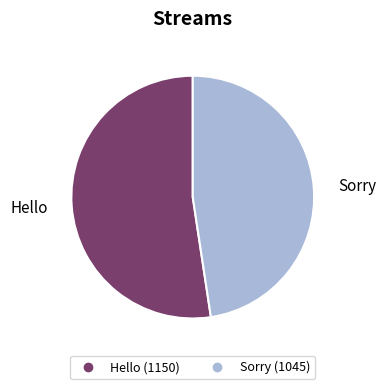

Rank the categories by value from highest to lowest.

Hello, Sorry